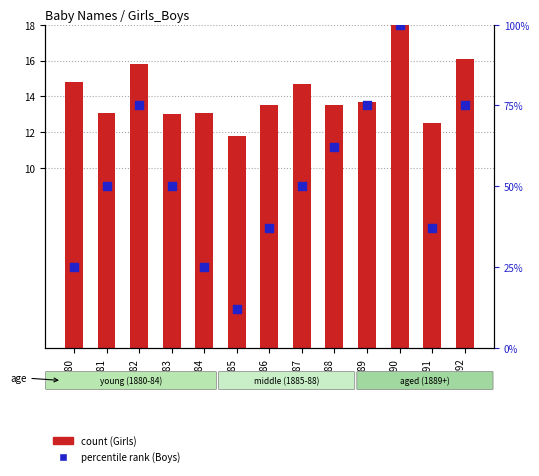

Which series has the largest total across all categories?

Boys